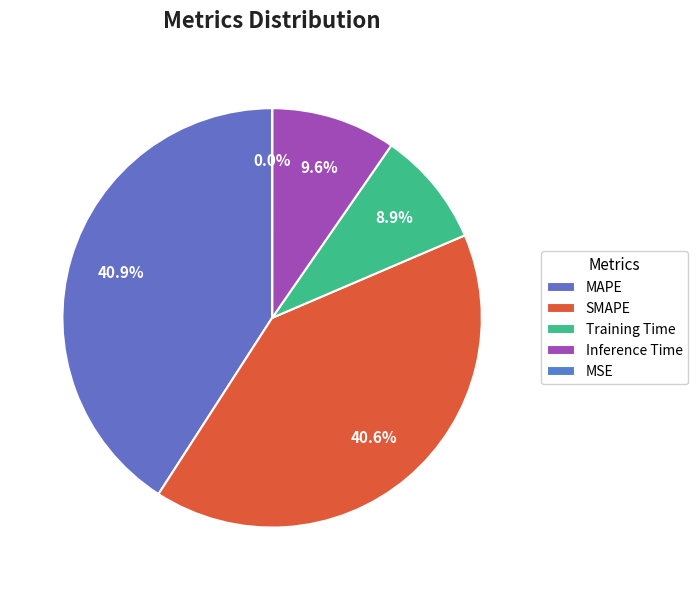

Is there a majority slice in this chart?

No